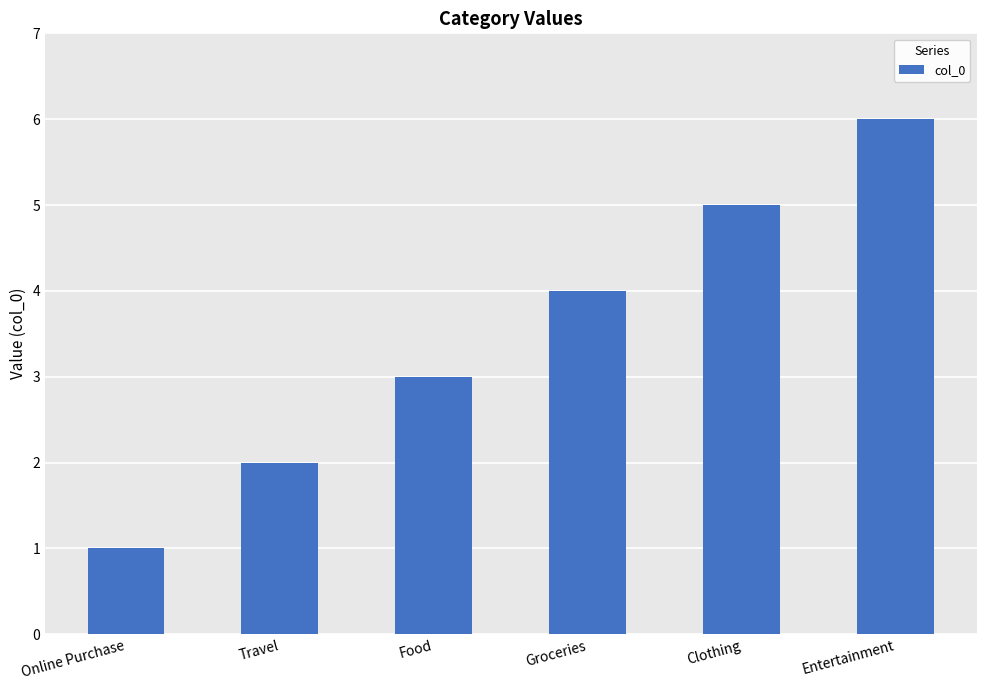

What is the minimum value shown in the chart?

1